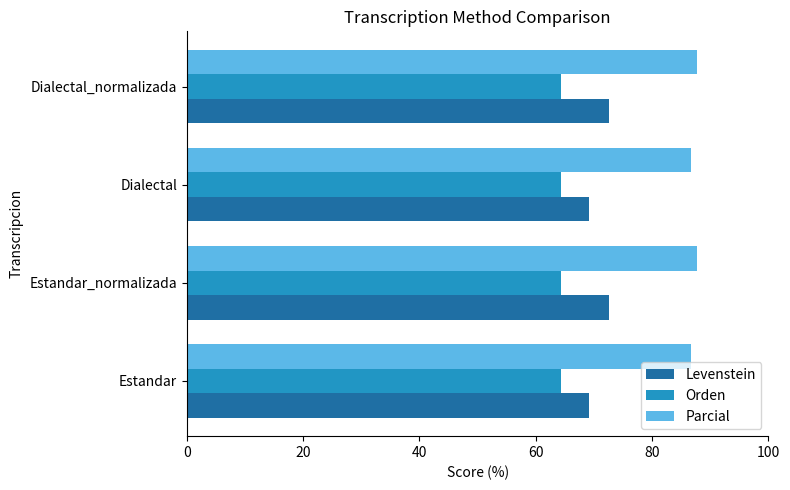

The value of Levenstein at Estandar_normalizada is 72.6. True or false?

True